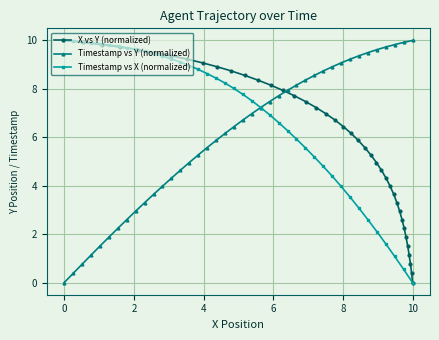

How many values in X vs Y (normalized) are above zero?

39